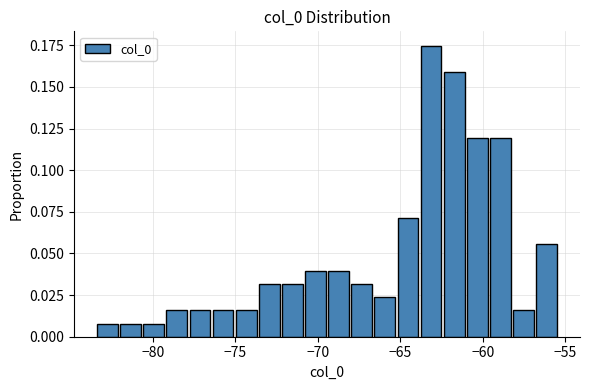

Around what value on the x-axis is the tallest bar? Give the approximate position of its centre, as read against the axis.

-63.0